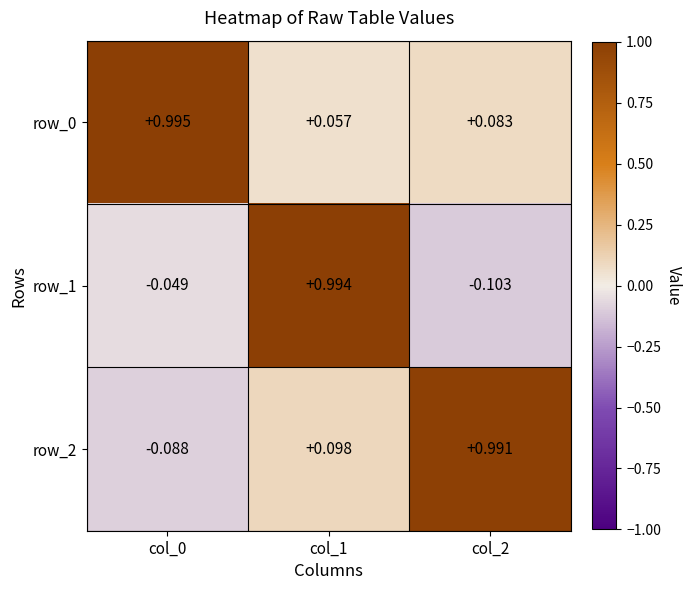

Is the value of row_0 at col_2 greater than the value of row_2 at col_1?

No